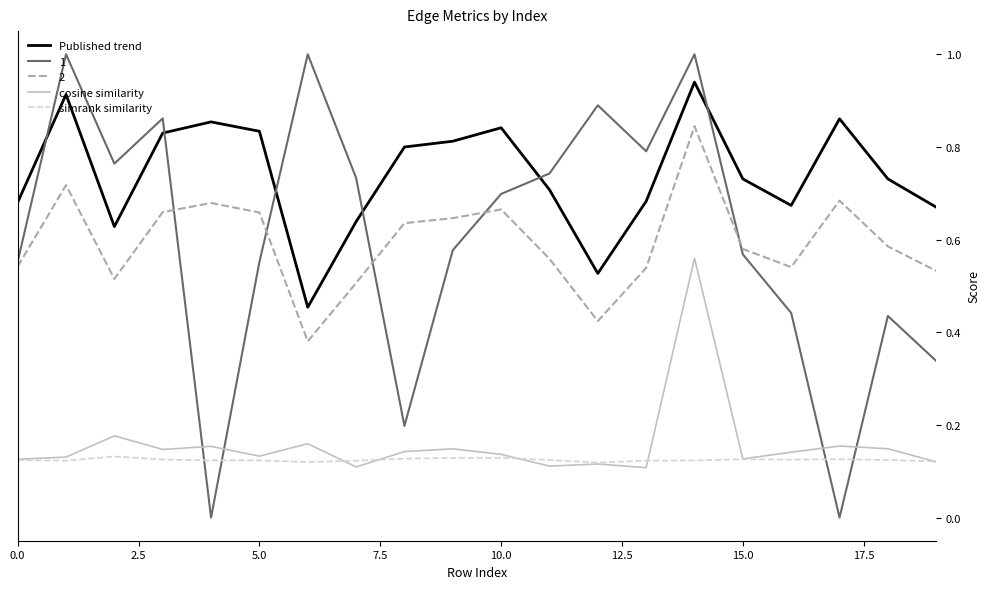

Rank the series by their maximum value, from lowest to highest.

simrank similarity, cosine similarity, 2, Published trend, 1